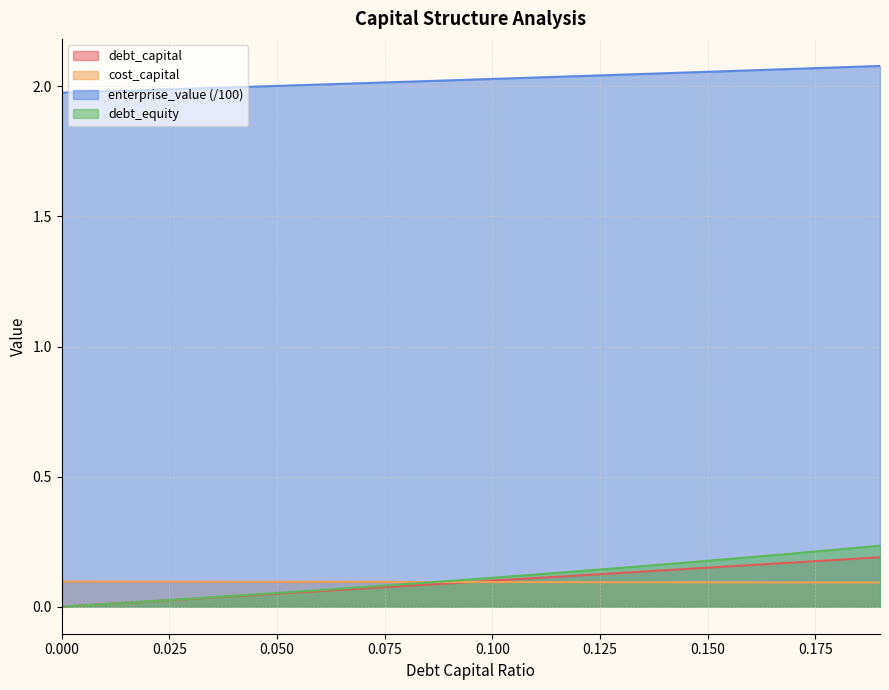

How many lines are shown in the chart?

4